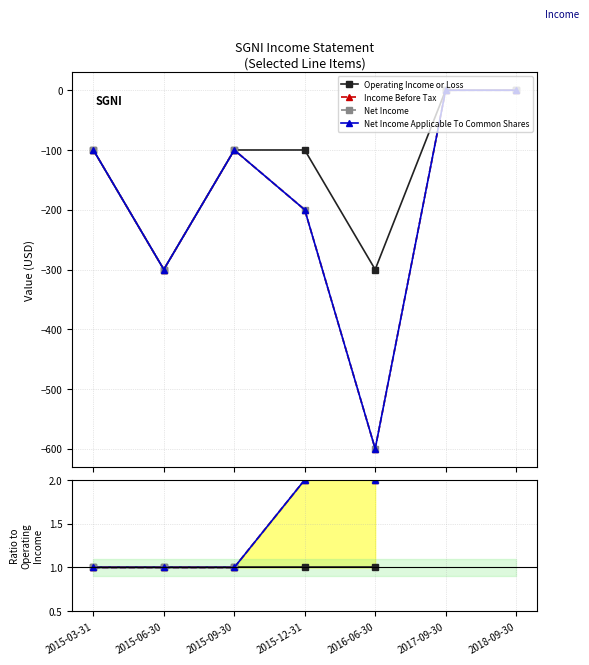

True or false: Net Income and Operating Income or Loss cross at least once.

False